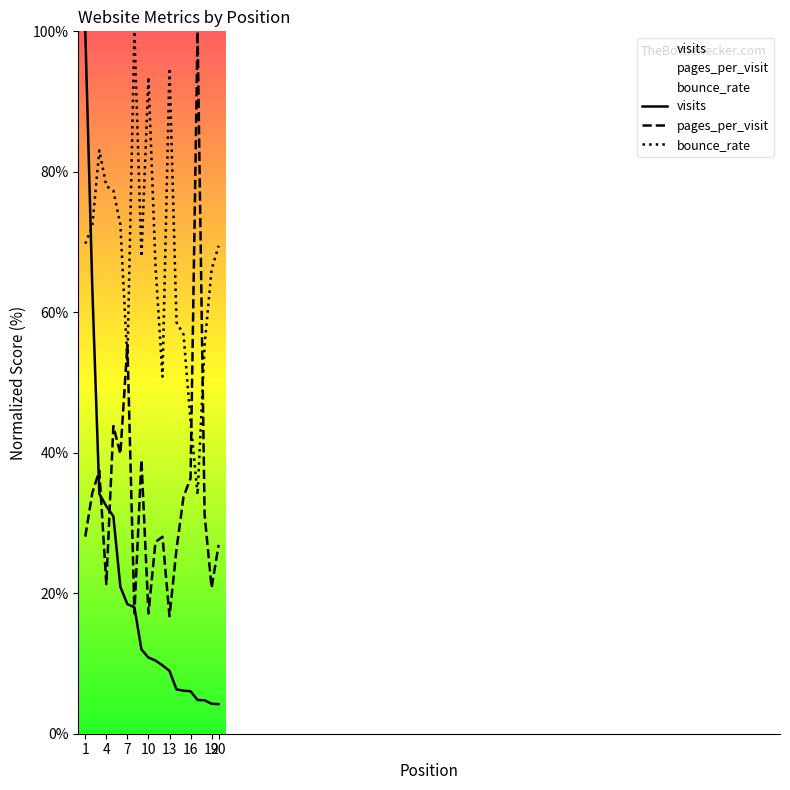

What is the difference between the second highest and minimum values in the visits series?

59.2